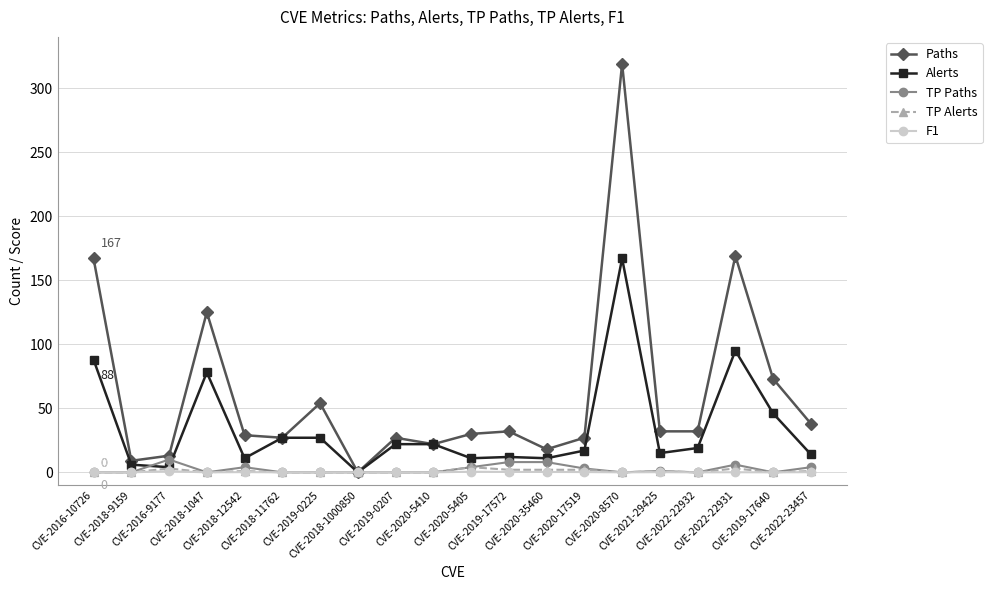

True or false: TP Paths has more than 1 interior local peaks.

True